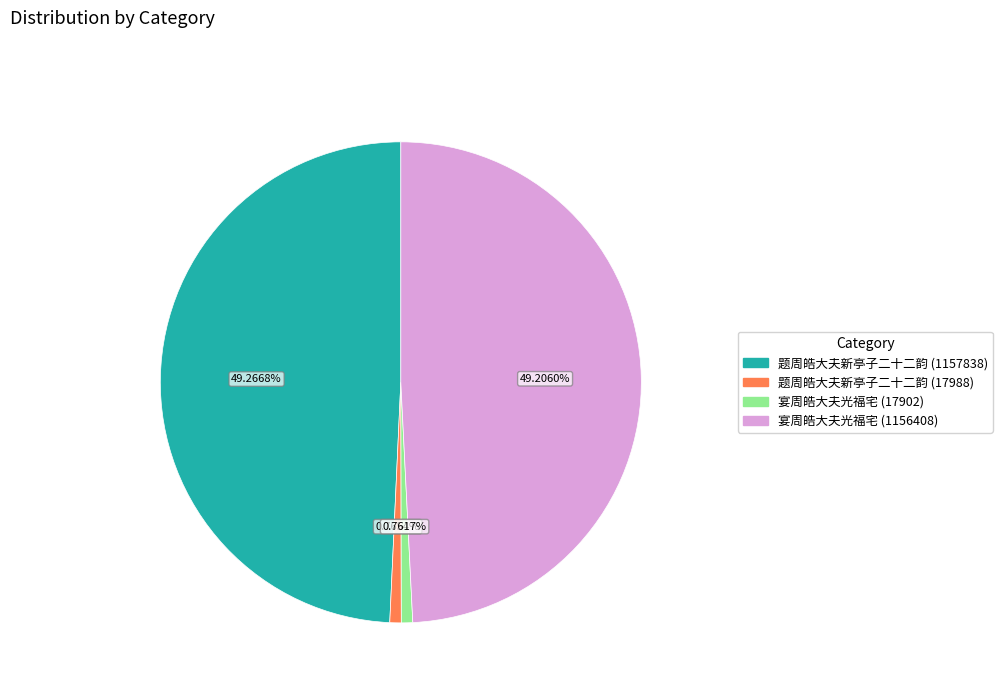

Approximately how many times larger is the value at 题周皓大夫新亭子二十二韵 (17988) compared to 宴周皓大夫光福宅 (17902)?

1.0